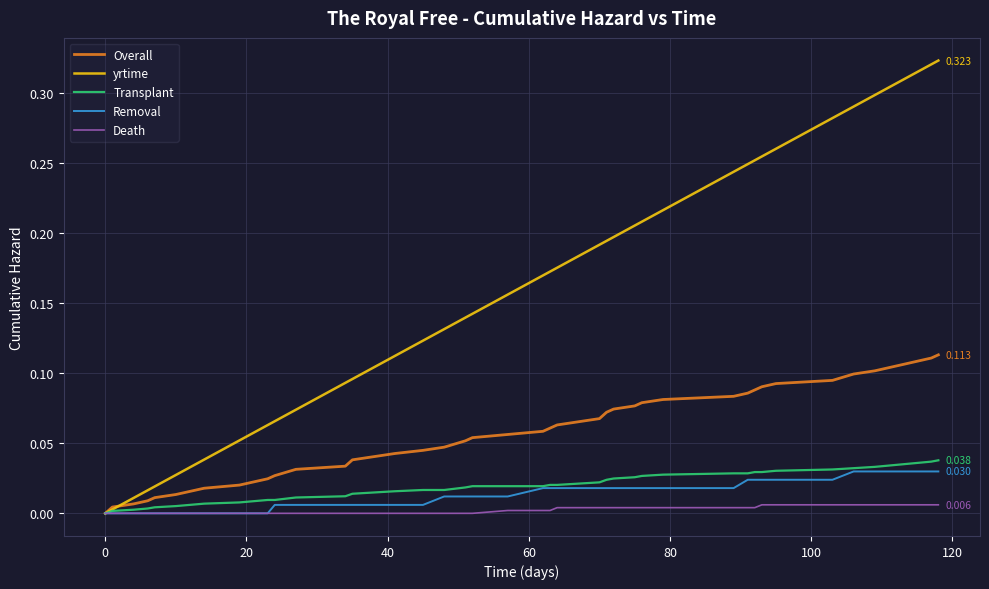

What are all the series names shown in the legend?

Overall, yrtime, Transplant, Removal, Death